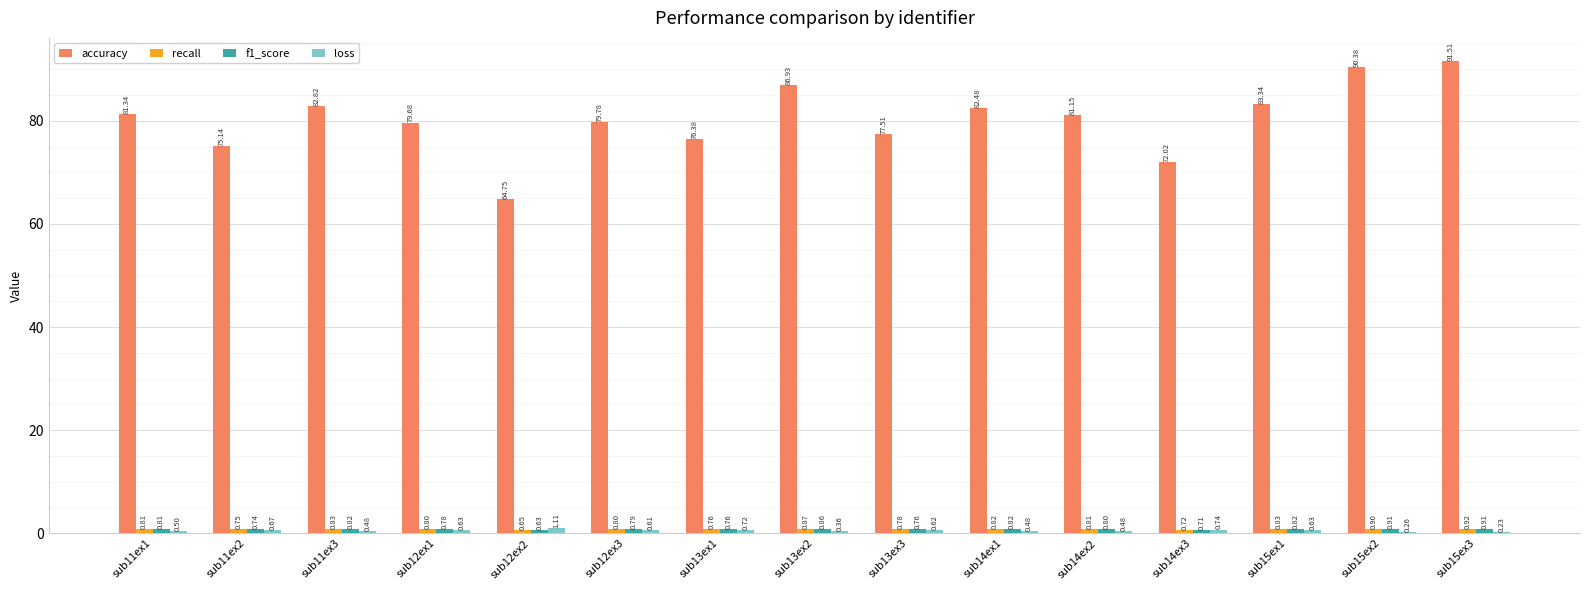

Between sub12ex3 and sub13ex3, which series saw the biggest shift?

accuracy